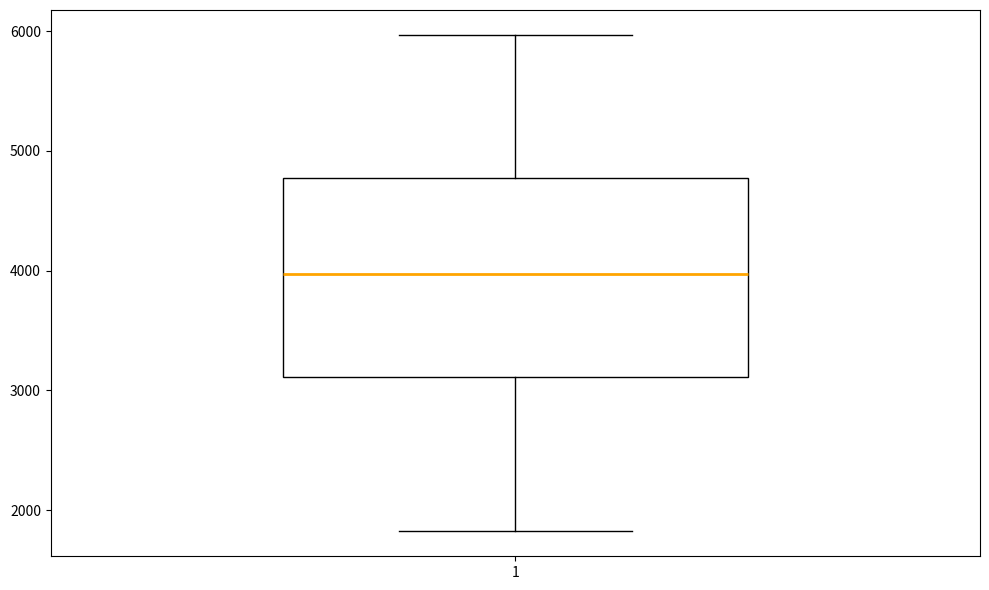

Read this box plot against the y-axis: the position of the median line, the range covered by the box, and the ends of both whiskers. The values are not printed on the chart, so give them approximately, as read against the axis.

median 4000, box 3100 to 4800, whiskers 1800 to 6000